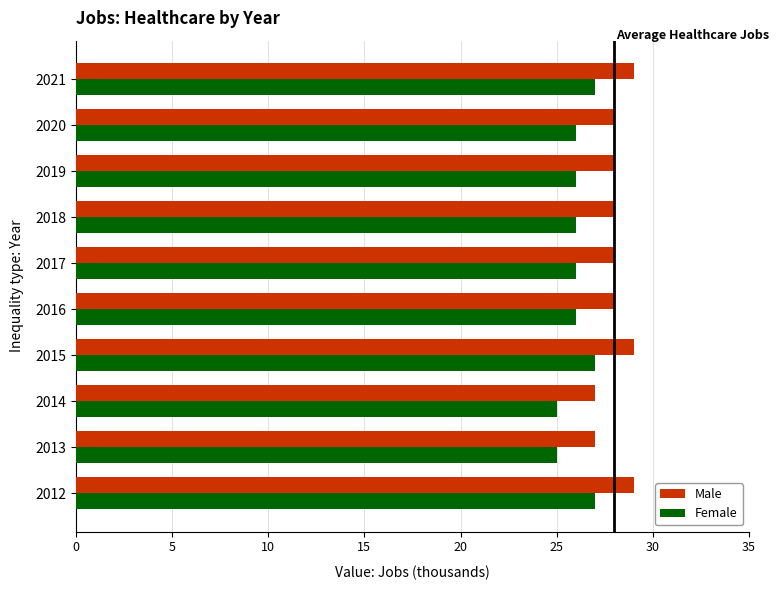

Rank the series by their maximum value, from lowest to highest.

Female, Male